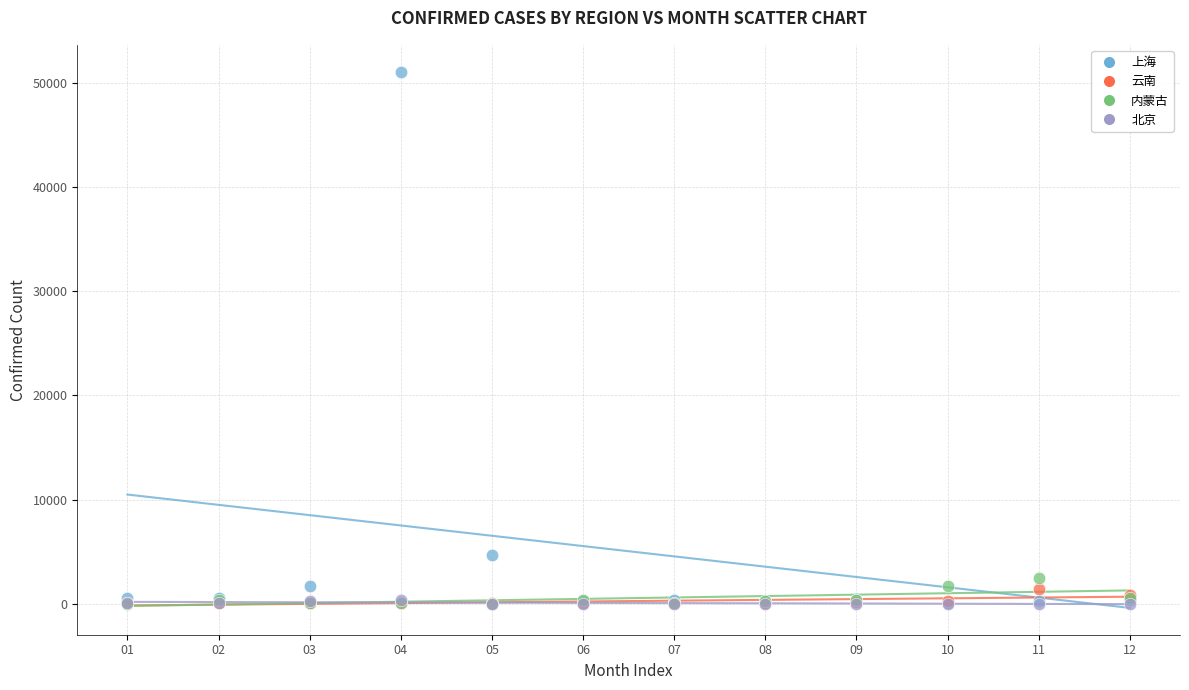

Across all series, what Y value is closest to 25549?

4662